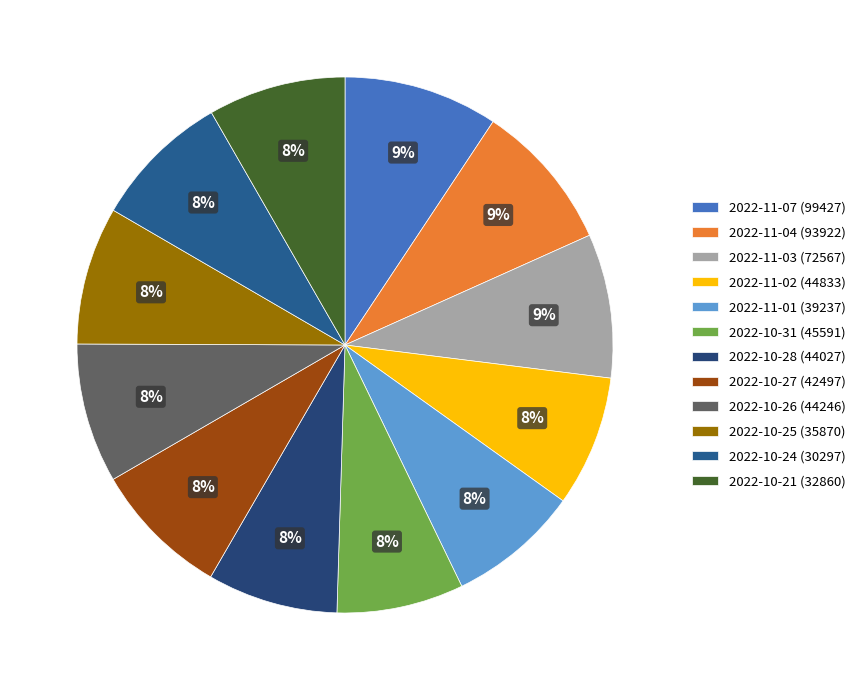

Rank the categories by value from lowest to highest.

2022-10-31 (45591), 2022-10-28 (44027), 2022-11-02 (44833), 2022-11-01 (39237), 2022-10-27 (42497), 2022-10-21 (32860), 2022-10-24 (30297), 2022-10-25 (35870), 2022-10-26 (44246), 2022-11-03 (72567), 2022-11-04 (93922), 2022-11-07 (99427)